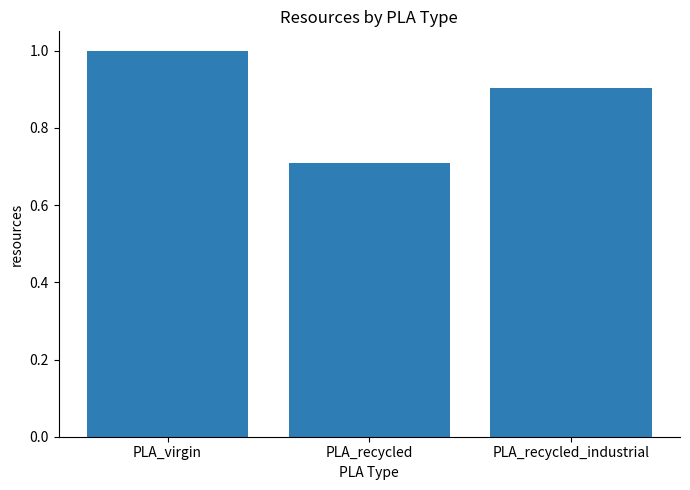

Which category has the highest value across all series?

PLA_virgin